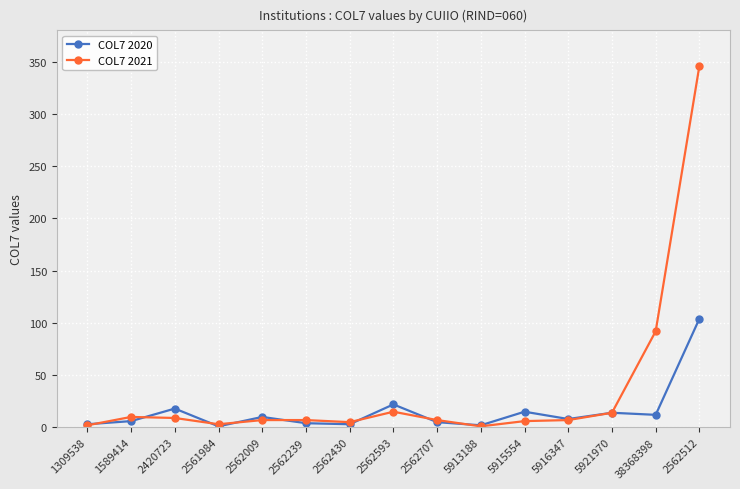

What is the sum of the COL7 2020 values at 38368398 and 2562430?

15